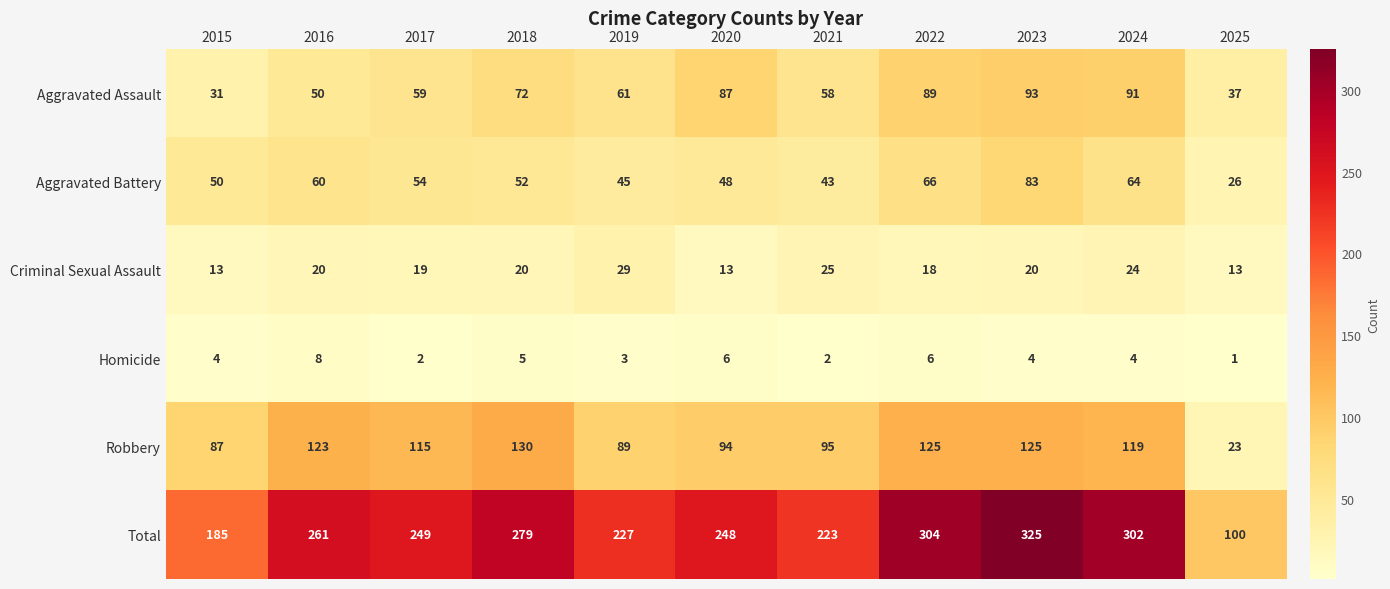

What is the sum of all Aggravated Battery values?

591